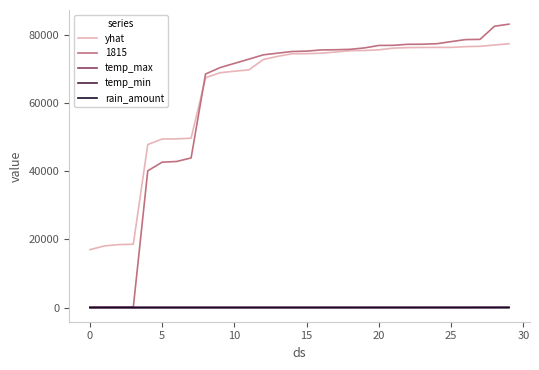

How many lines are shown in the chart?

5